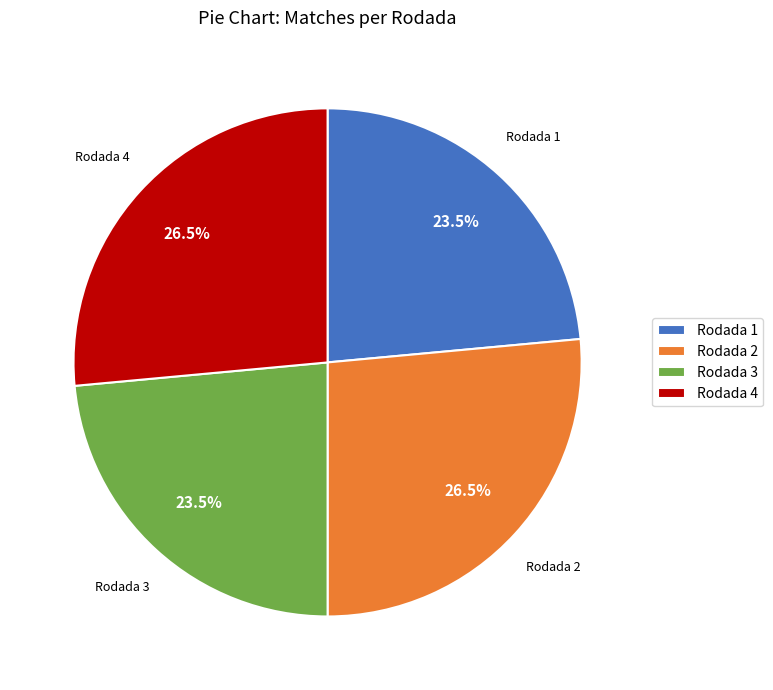

What percentage do Rodada 4 and Rodada 3 together represent?

50.0%